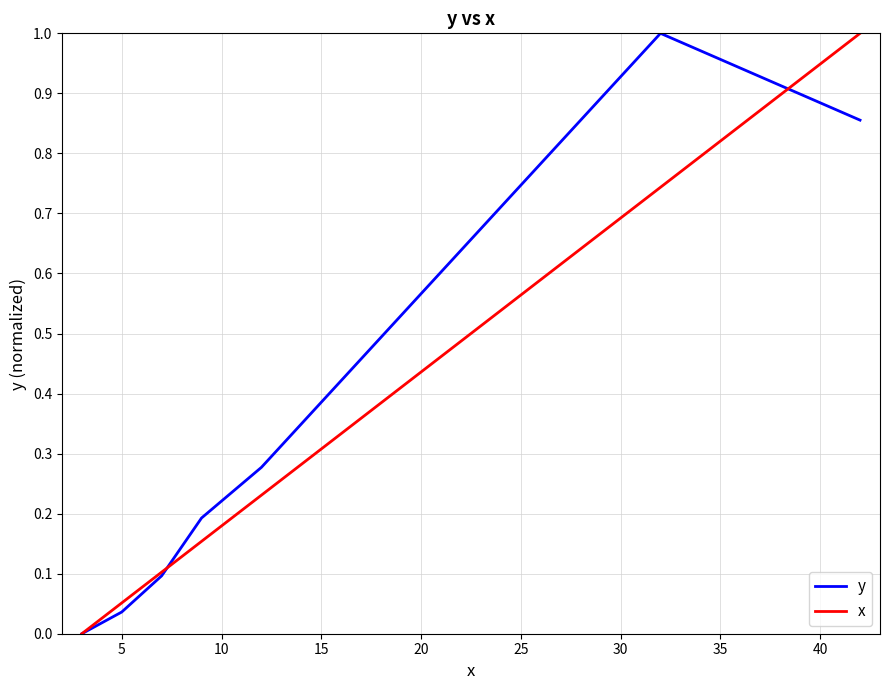

How many lines are shown in the chart?

2